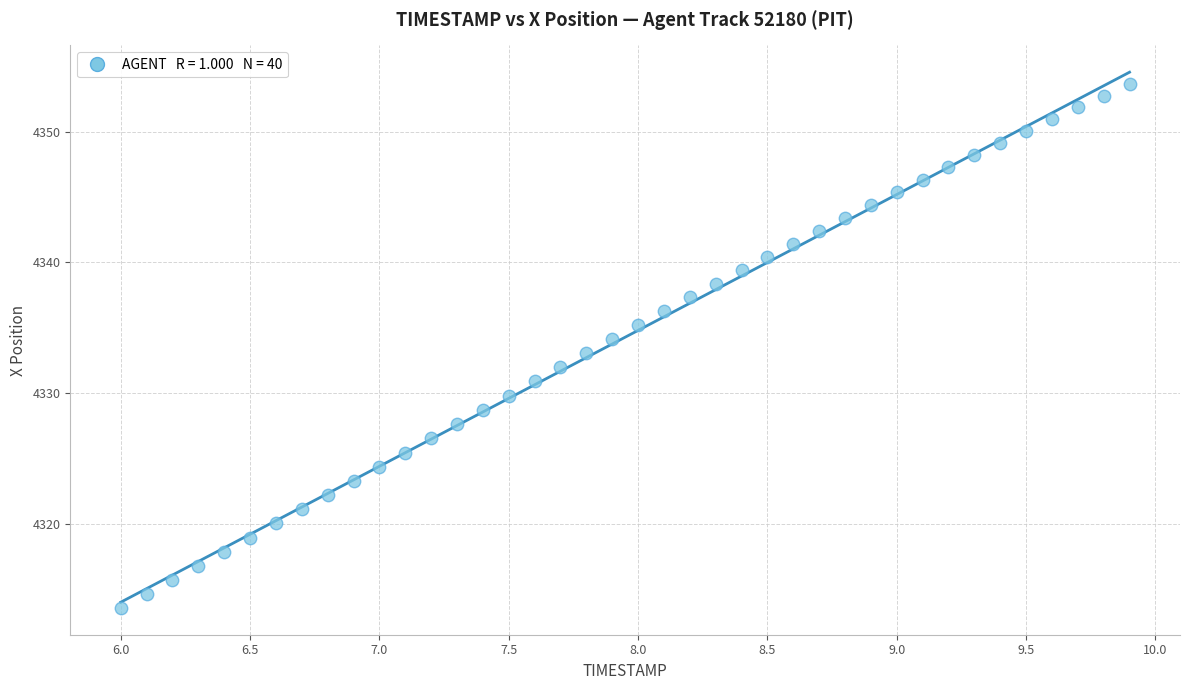

What is the range of Y values (max minus min)?

40.1